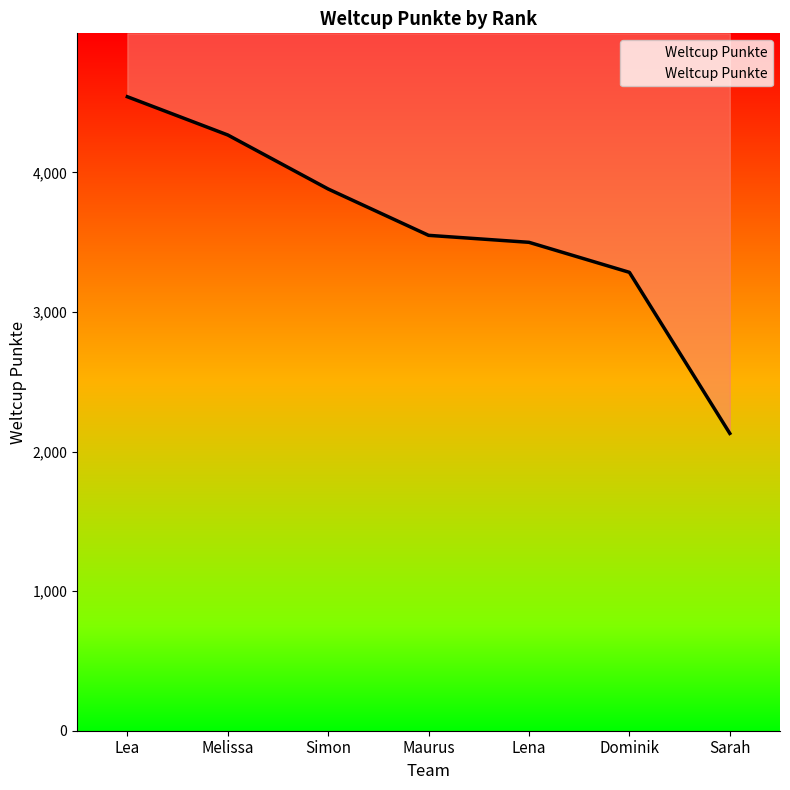

What is the value of the 2nd point from the left?

4268